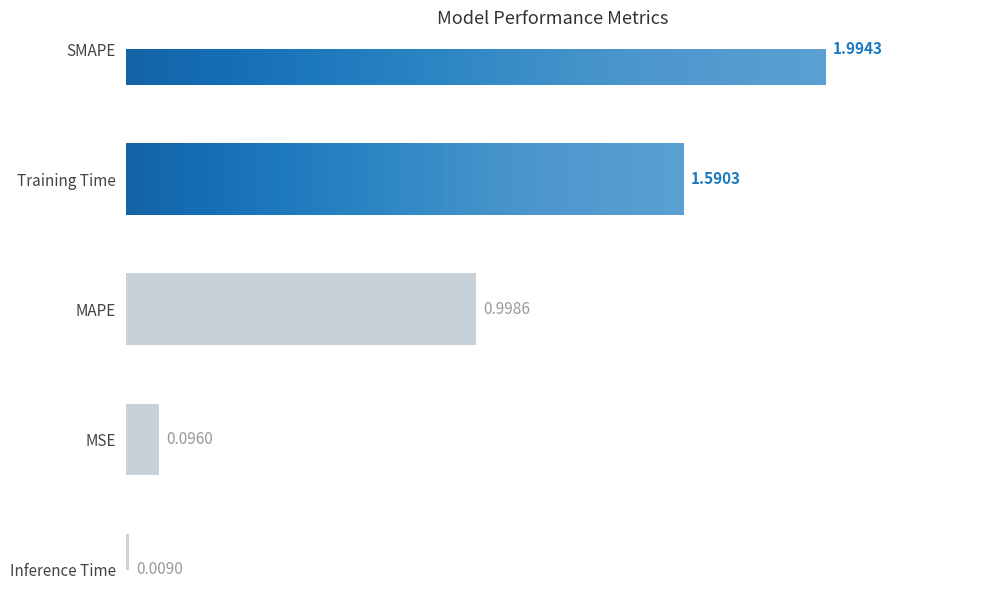

The value at SMAPE is 3.0. True or false?

False